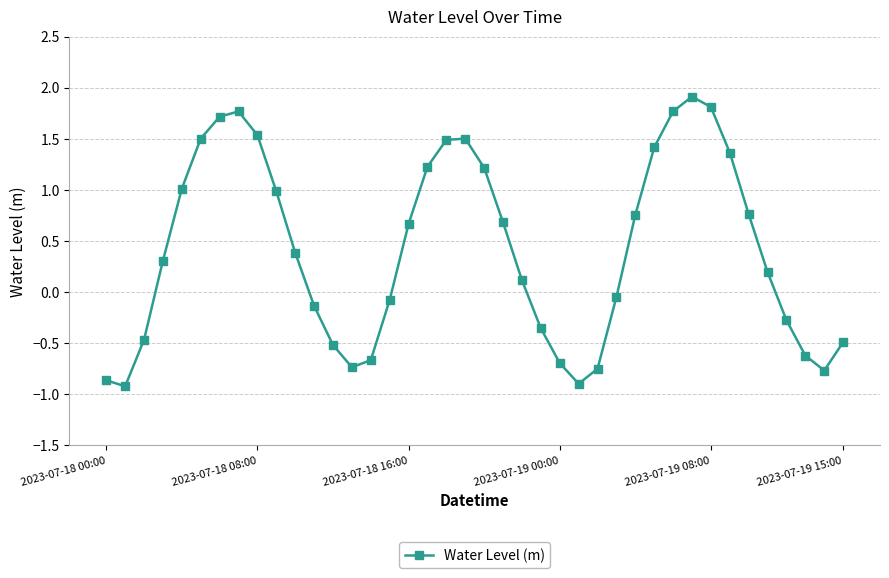

Does the chart display data point markers on the line(s)?

Yes